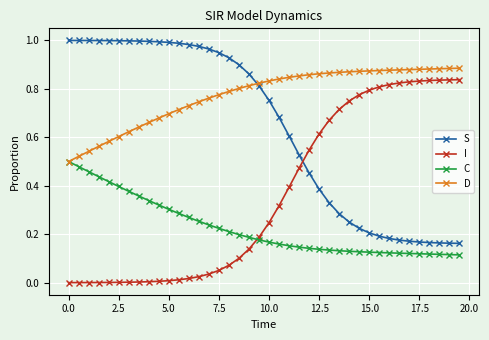

Rank the series by their average value, from lowest to highest.

C, I, S, D